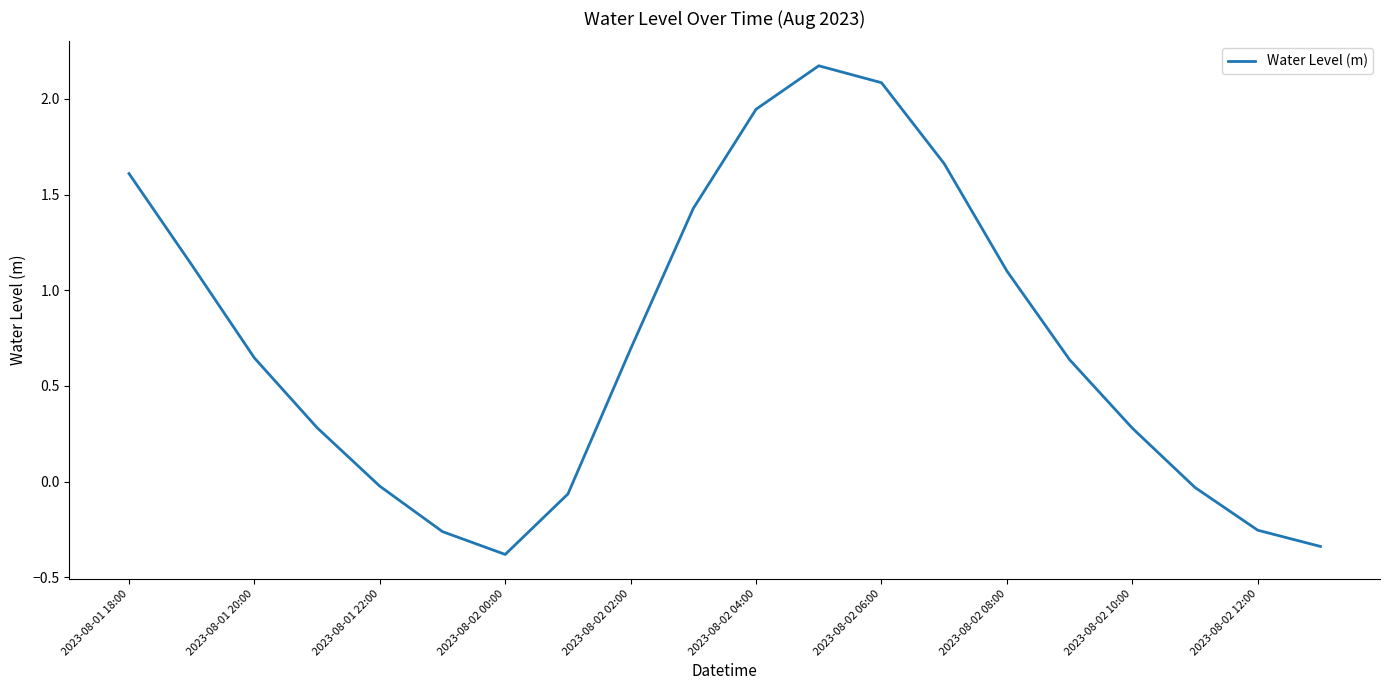

What is the minimum value shown in the chart?

-0.4